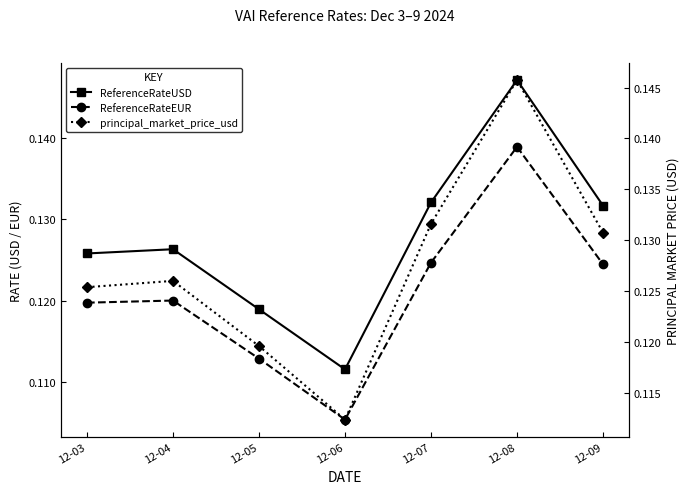

What is the sum of all ReferenceRateUSD values?

0.9